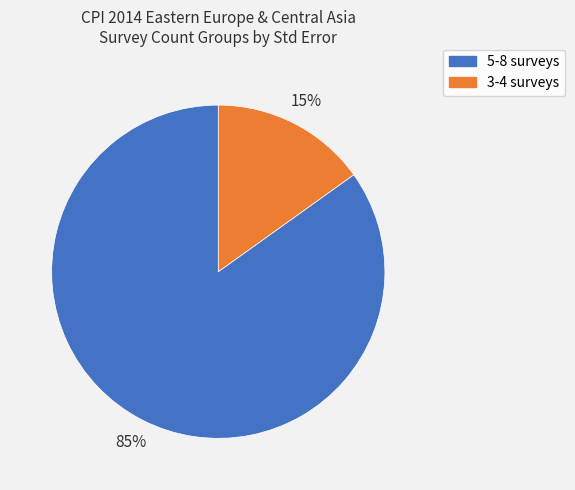

To the nearest percent, what is the difference between the largest and smallest slice percentages?

70%